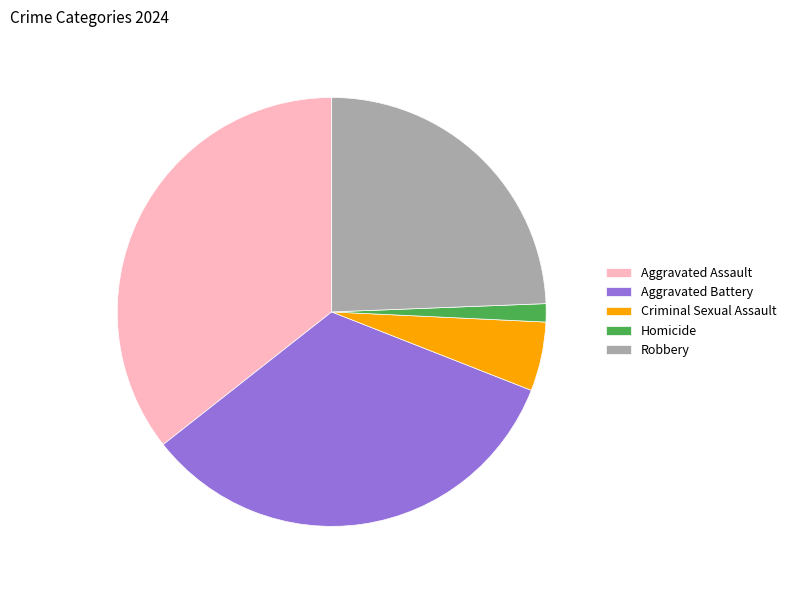

Does any single category account for the majority?

No